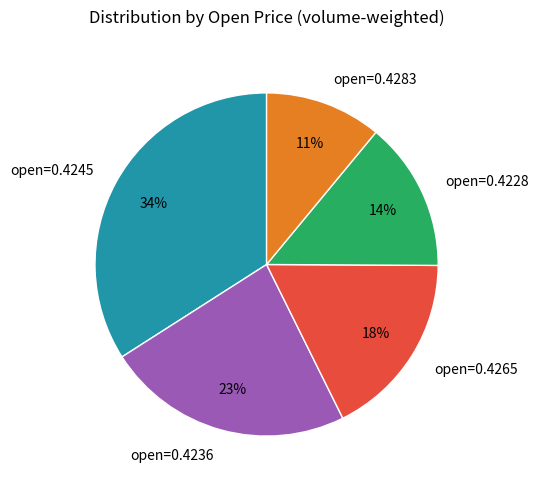

To the nearest percent, what is the combined percentage of open=0.4265 and open=0.4283?

29%